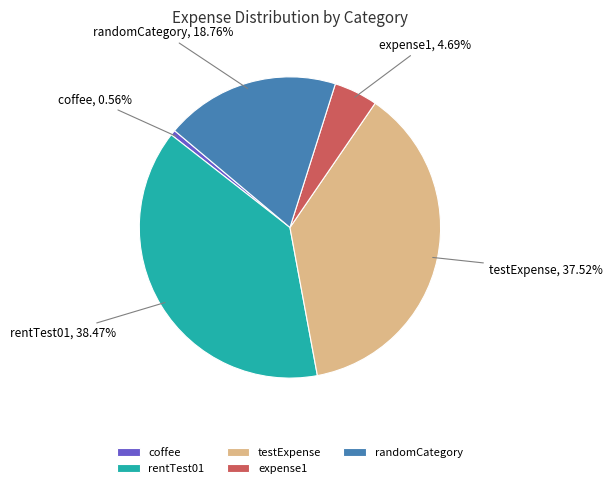

Which slice is the smallest?

coffee